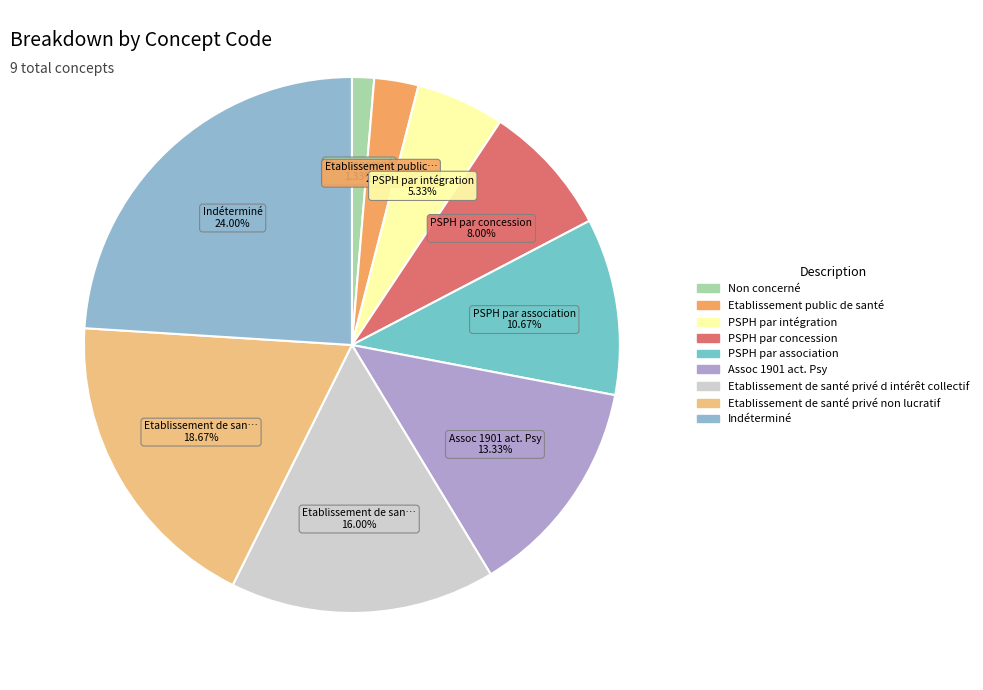

What percentage is NOT represented by Indéterminé?

76.0%